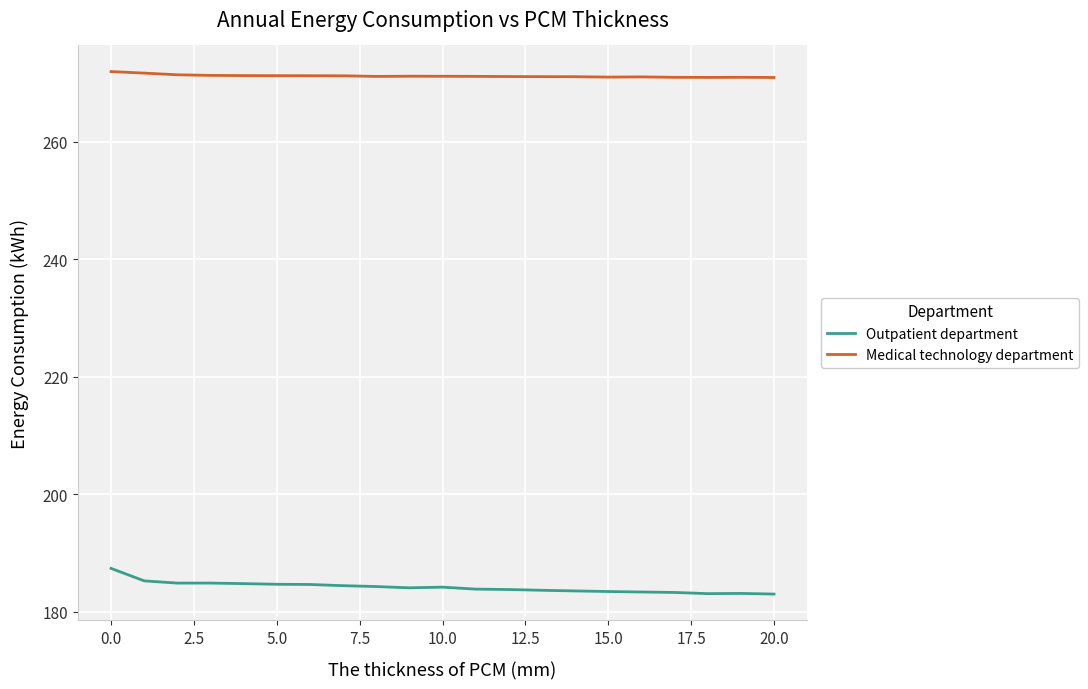

What is the difference between the maximum and minimum values in the Outpatient department series?

4.4